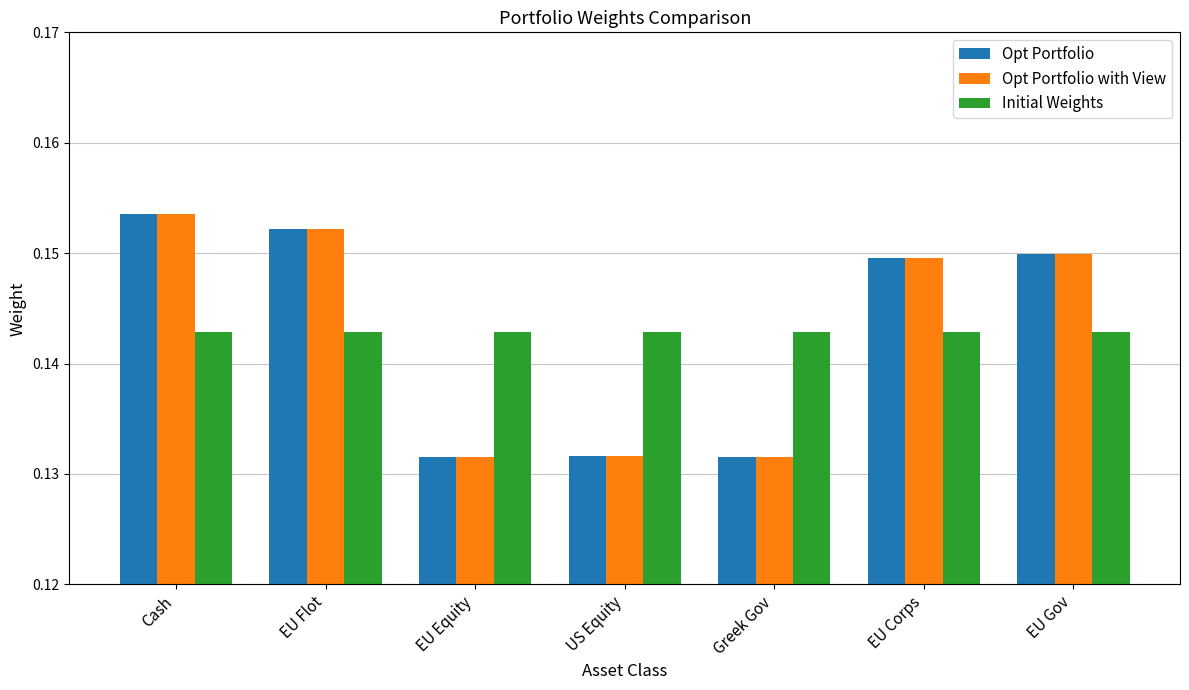

What is the total value across all series at EU Flot?

0.4